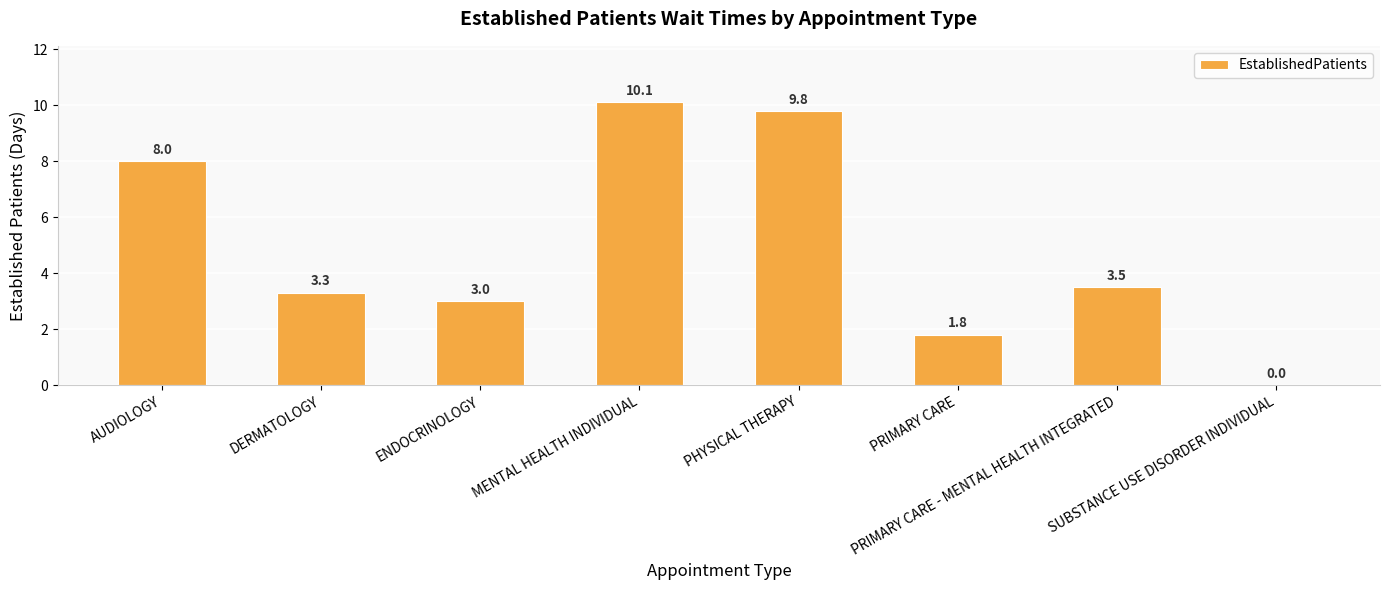

Reading left to right, transcribe all the data shown in this chart.

8.0	3.3	3.0	10.1	9.8	1.8	3.5	0.0